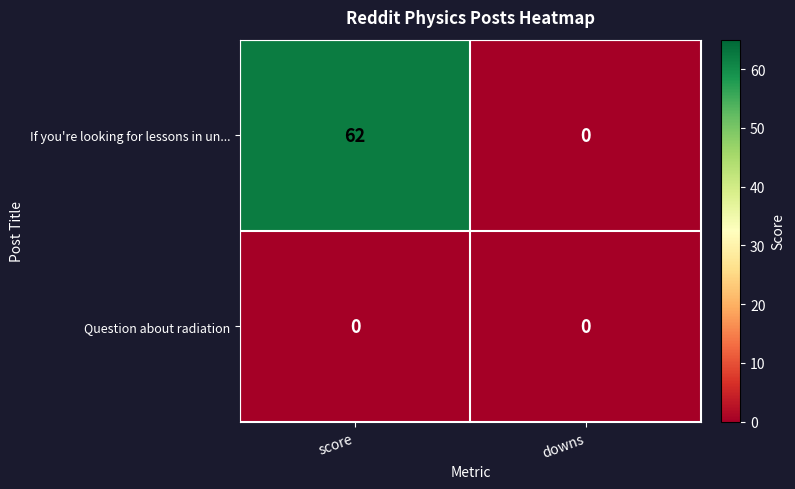

At how many categories does at least one series exceed 5?

1